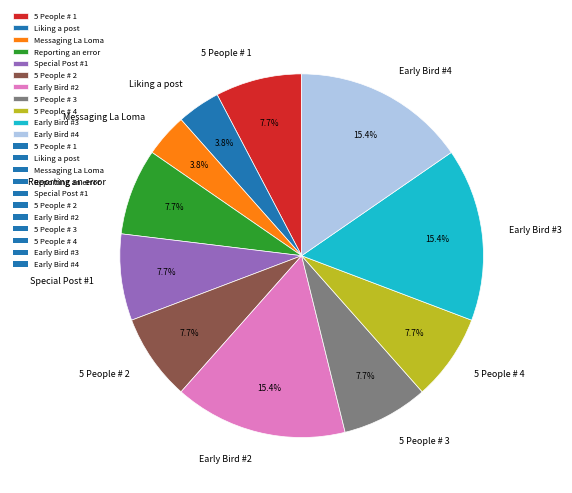

What percentage is the Messaging La Loma slice, to the nearest percent?

4%